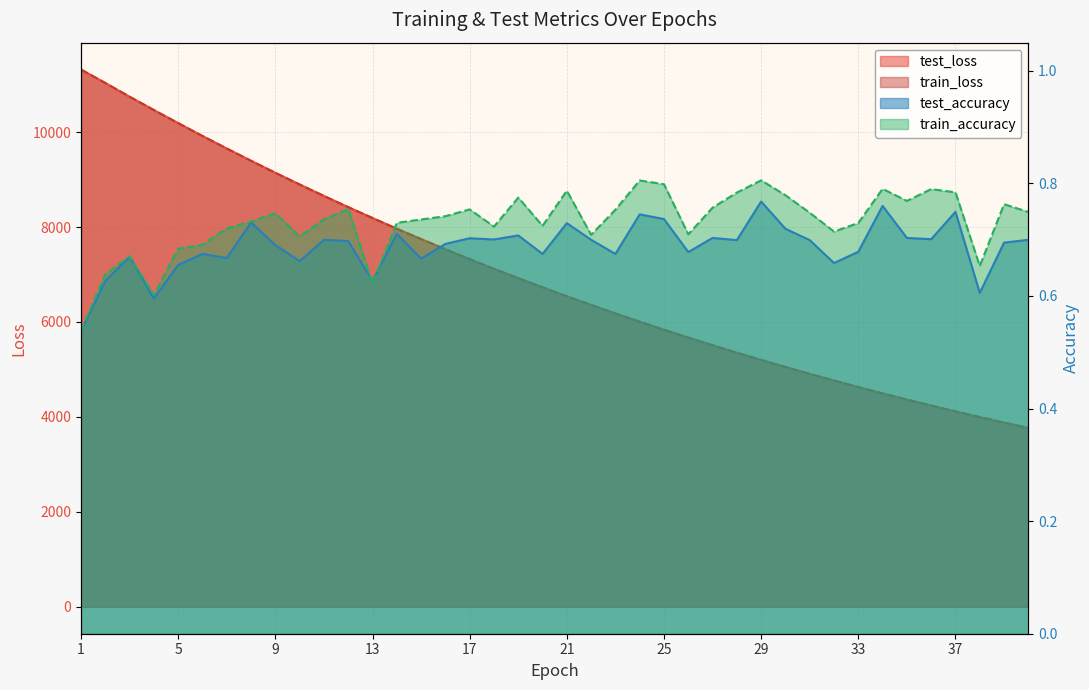

How many data points does each series have?

40